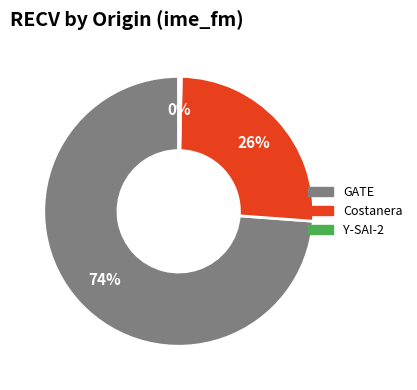

Rank the categories by value from lowest to highest.

Y-SAI-2, Costanera, GATE